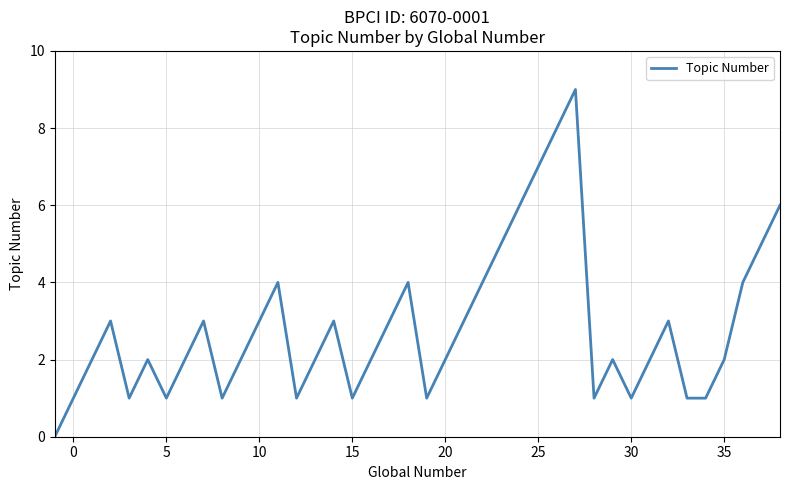

What is the difference between the maximum and minimum values?

9